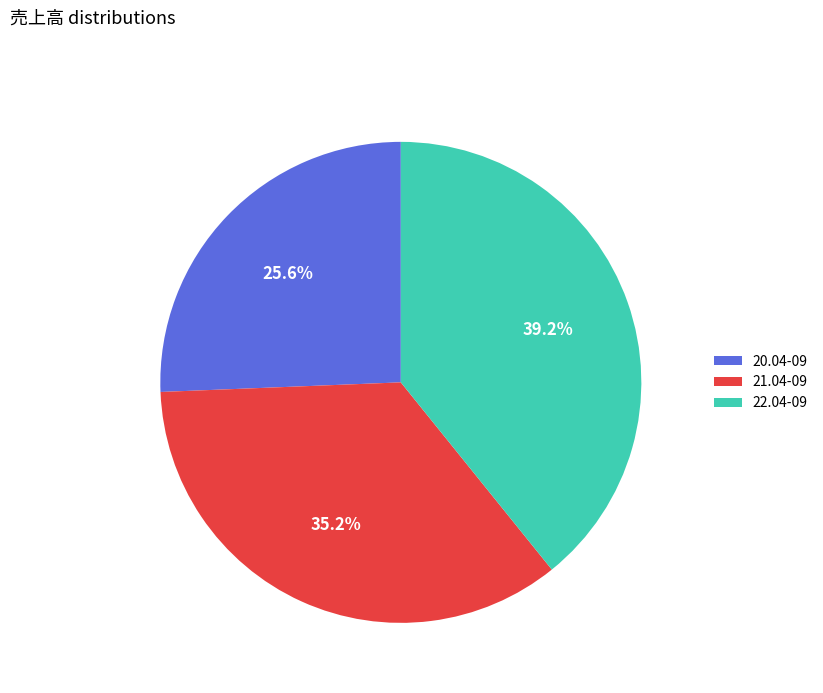

To the nearest percent, what is the difference between the largest and smallest slice percentages?

14%